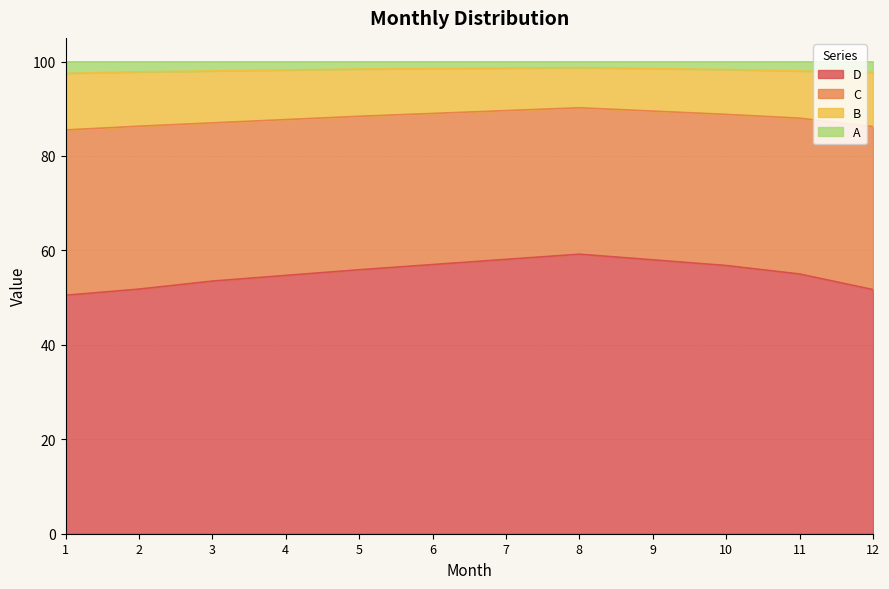

What is the total value across all series at 12?

100.0